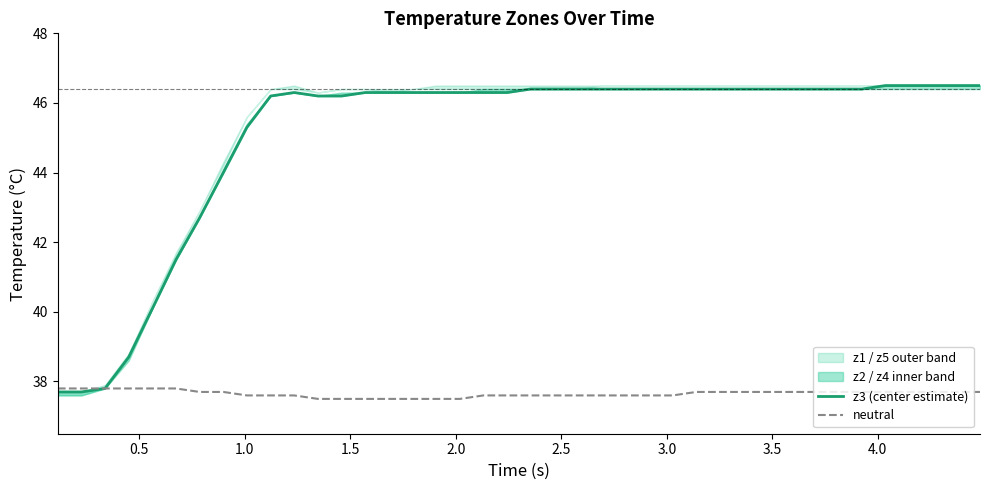

What is the maximum value shown in the chart?

46.5